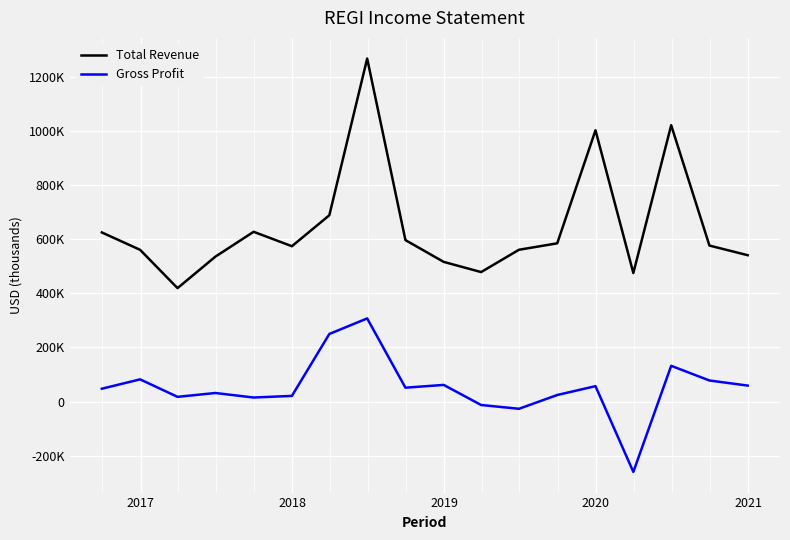

True or false: Gross Profit has more than 2 interior local peaks.

True